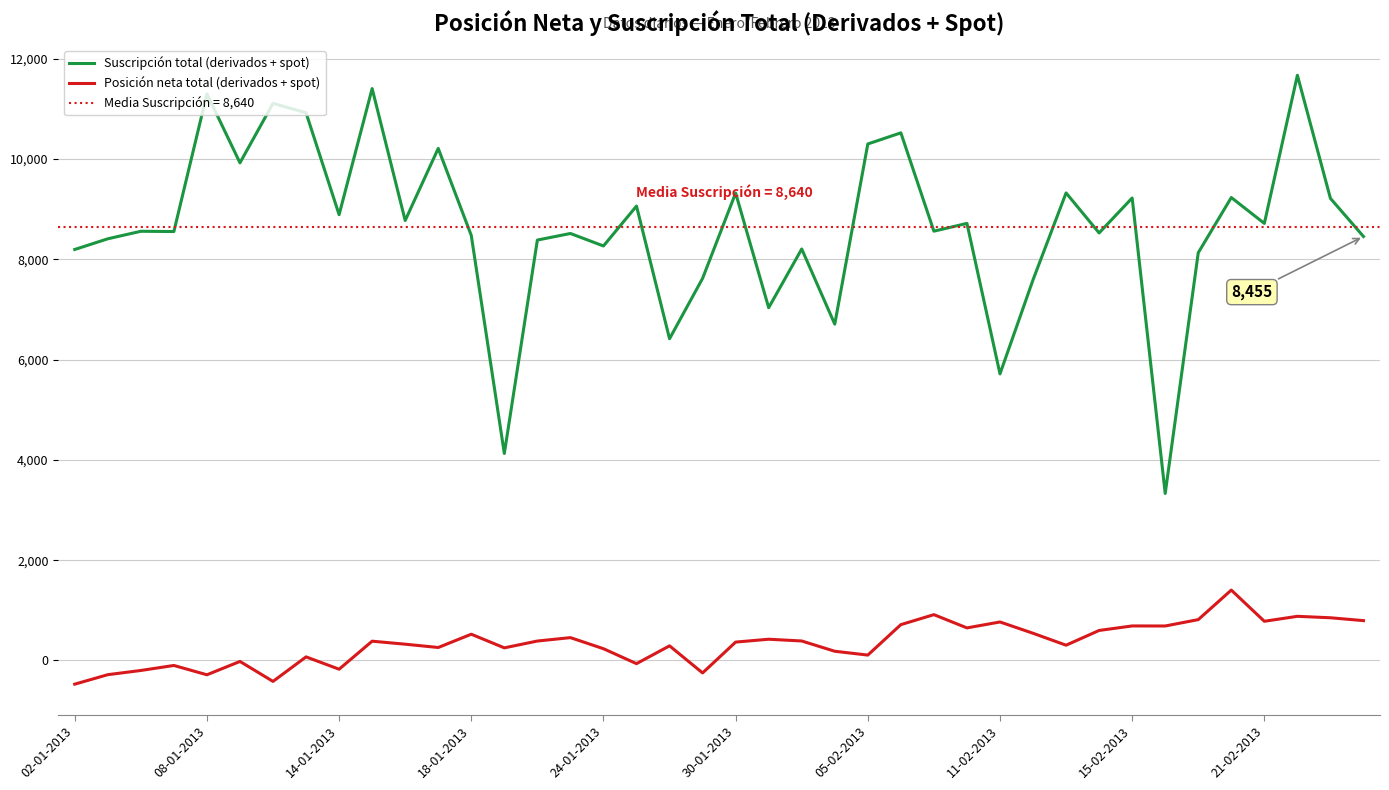

The value of Suscripción total (derivados + spot) at 14-01-2013 is 5192. True or false?

False